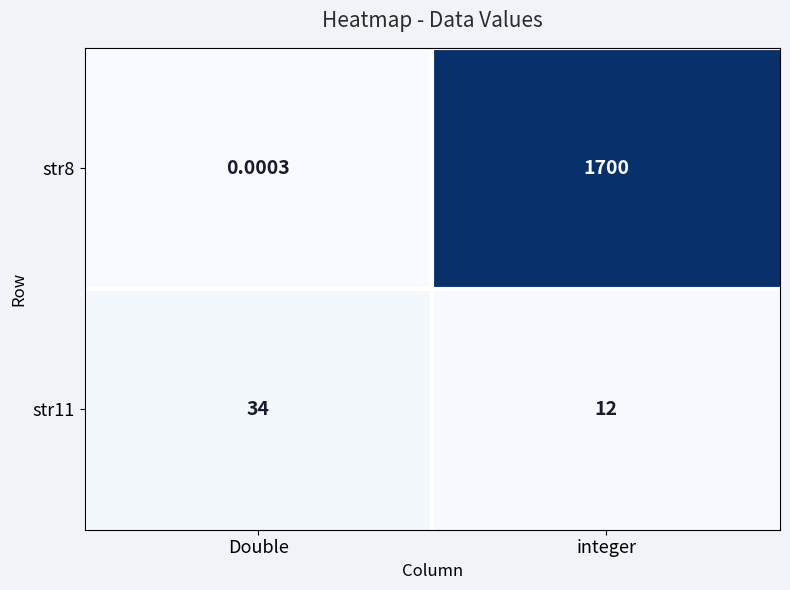

List the labels in order of str11 value, largest first.

Double, integer